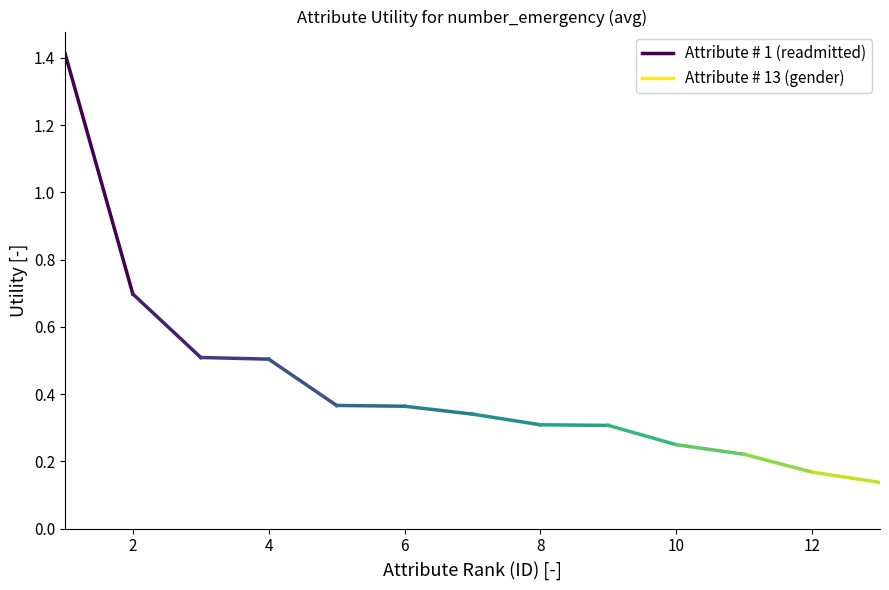

Where is the data nearest to the value 0?

gender